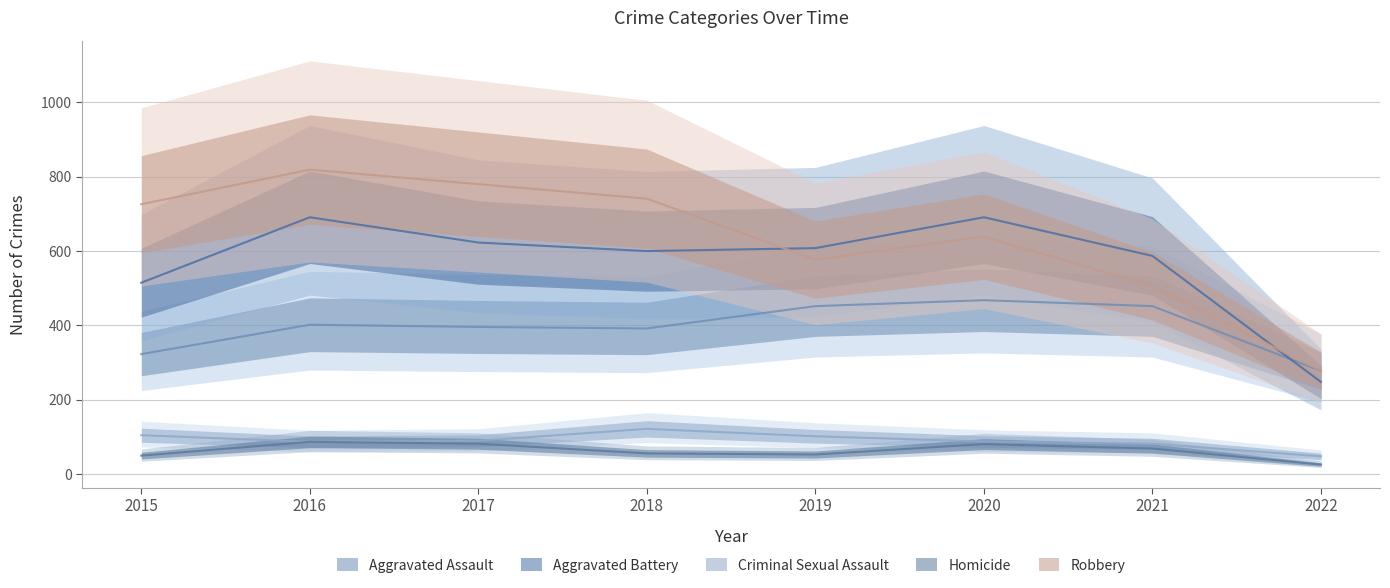

Is it true that Aggravated Battery equals 891 at 2017?

False